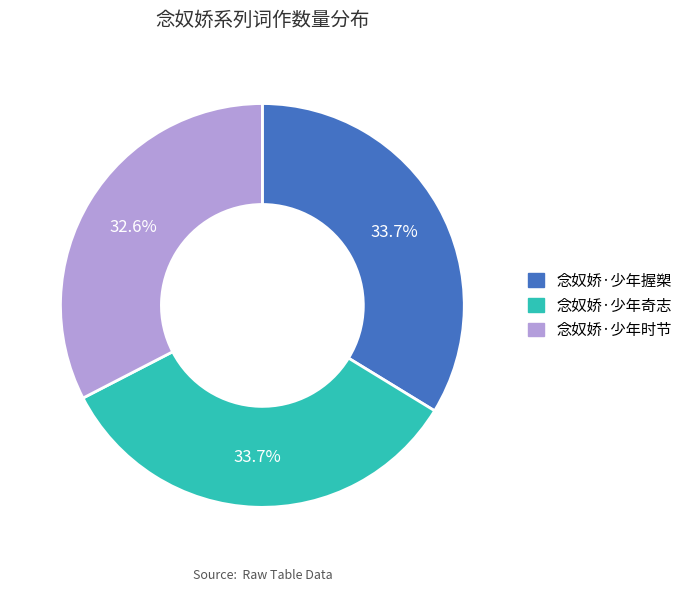

What is the smallest slice in the pie chart?

念奴娇·少年时节